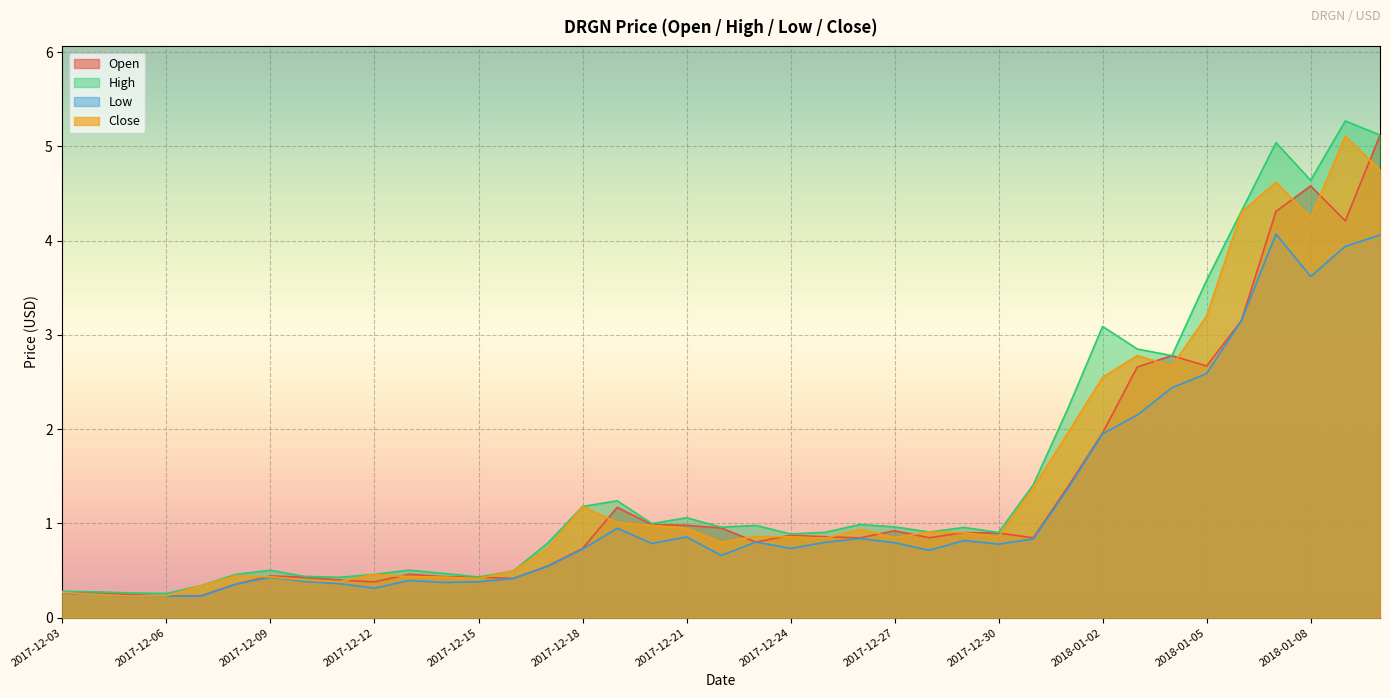

What are all the series names shown in the legend?

Open, High, Low, Close